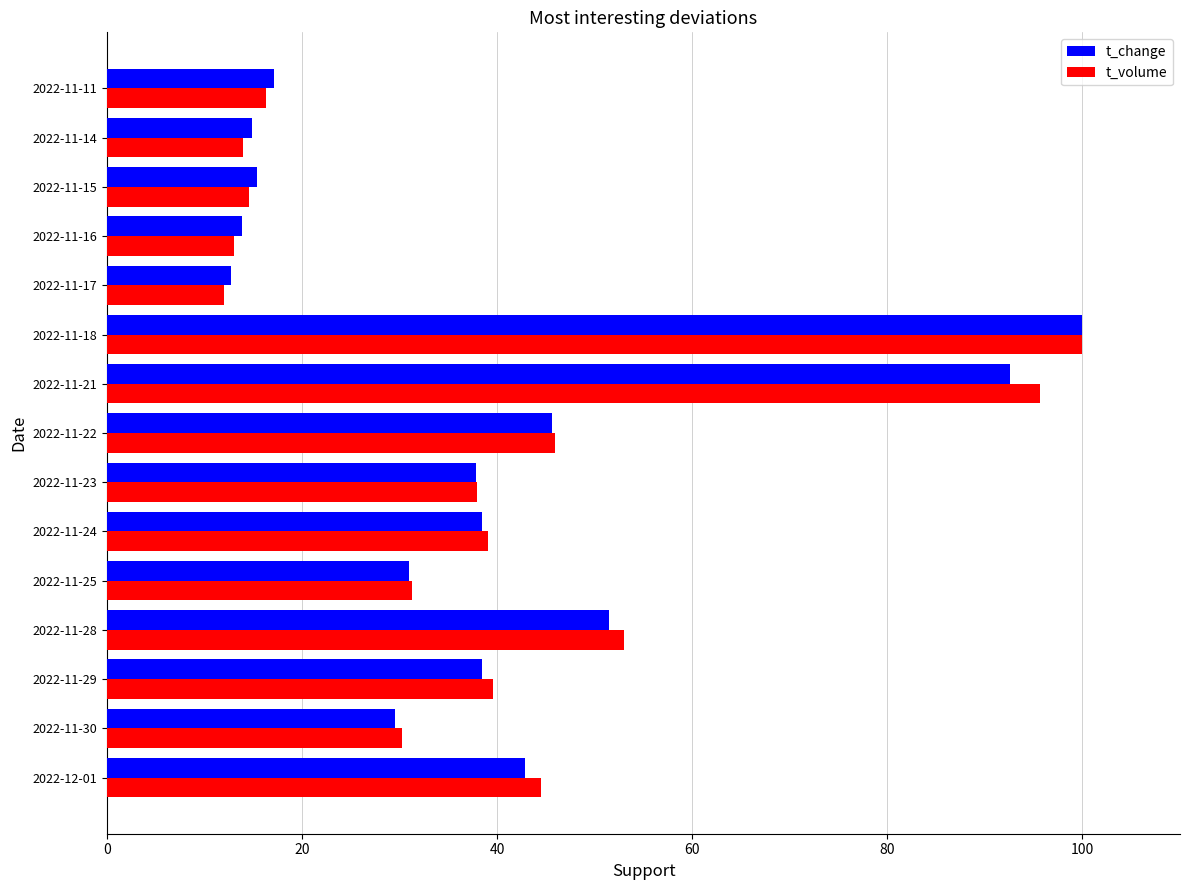

The t_change series shows 31.0 at 2022-11-25. True or false?

True